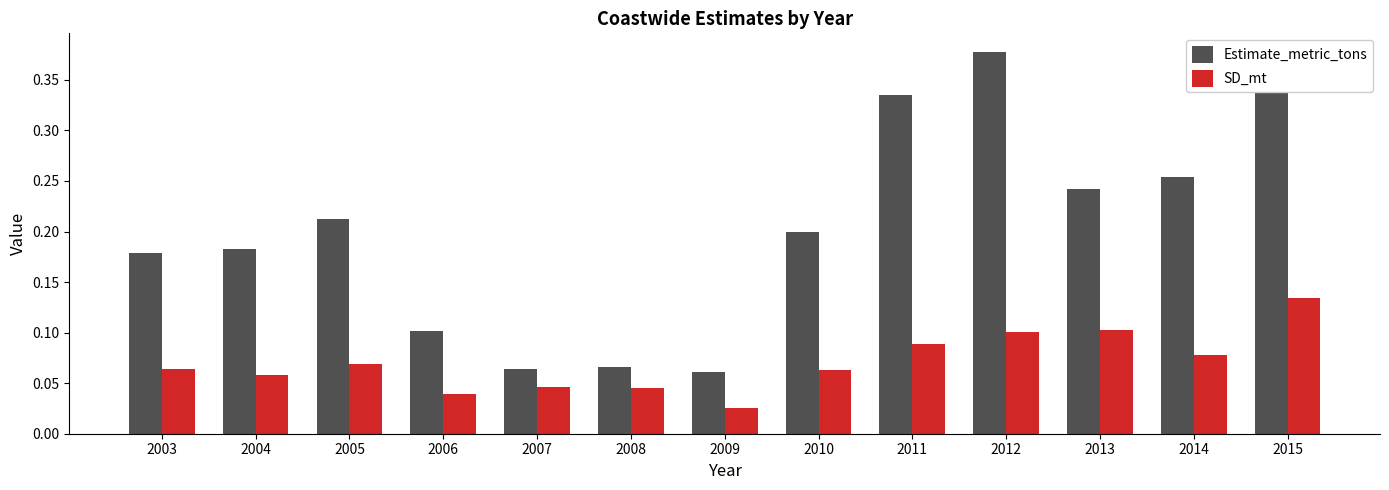

Where is SD_mt nearest to the value 0?

2009